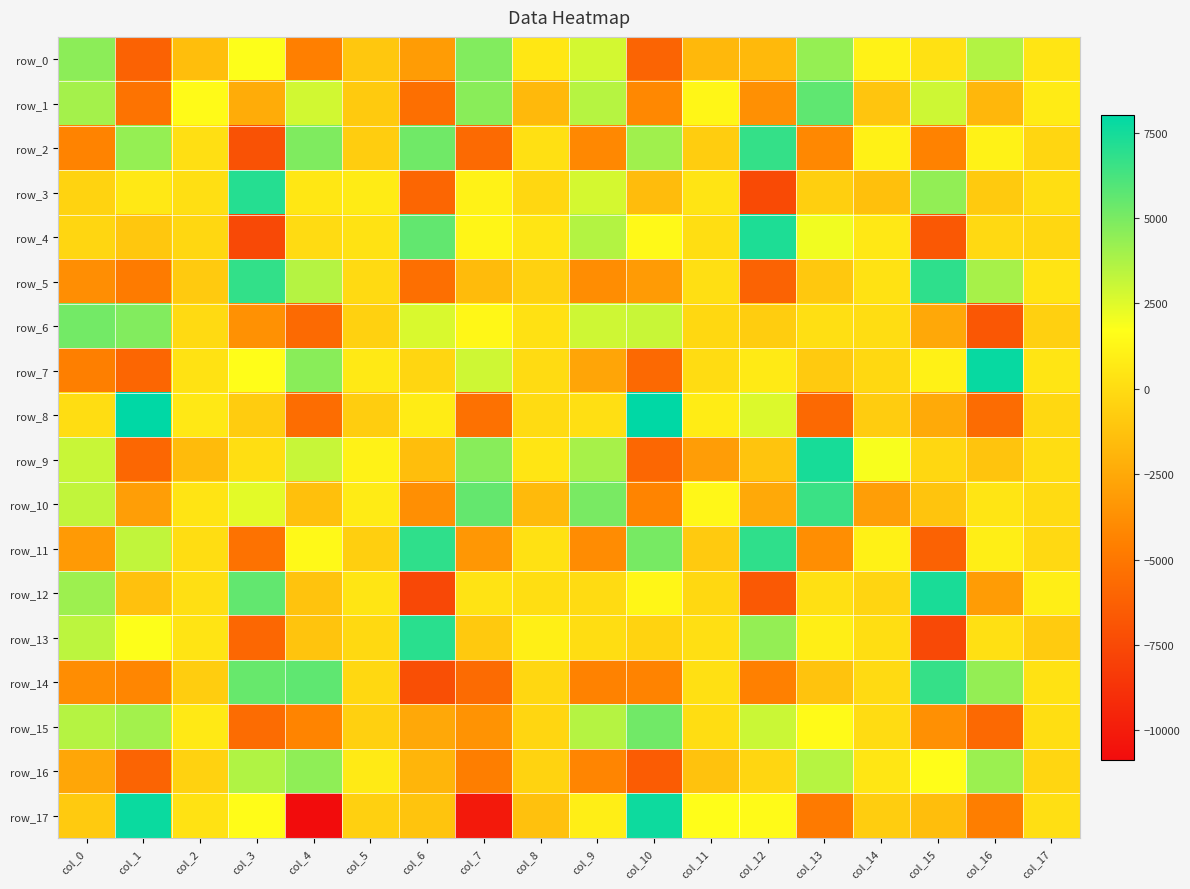

At which label does row_1 reach its minimum?

col_6